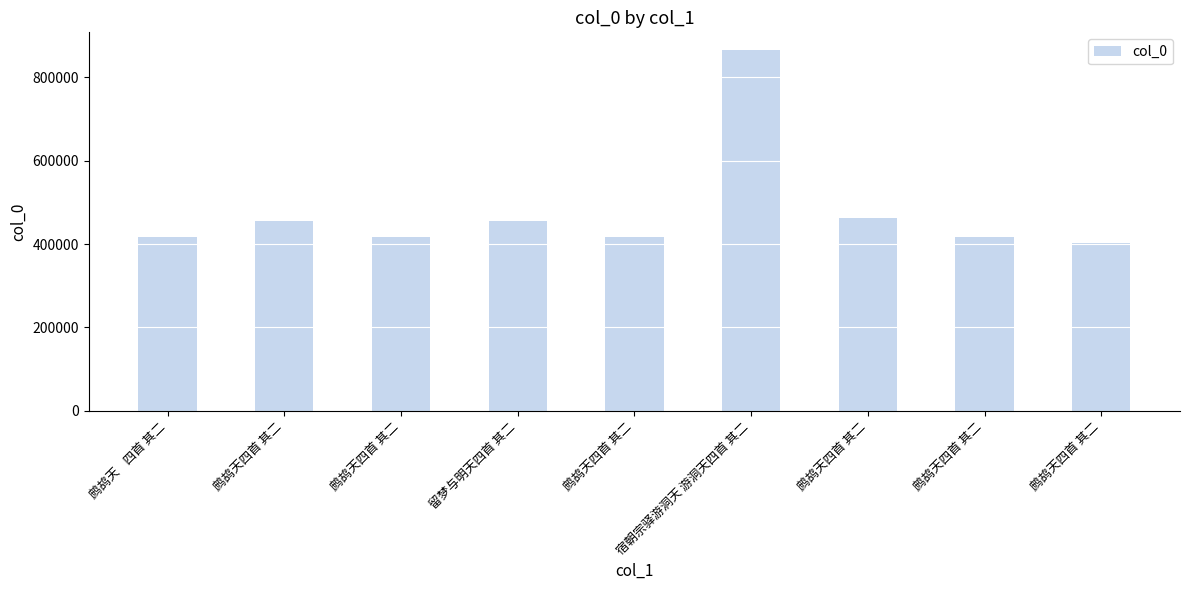

How many categories are shown in the chart?

9